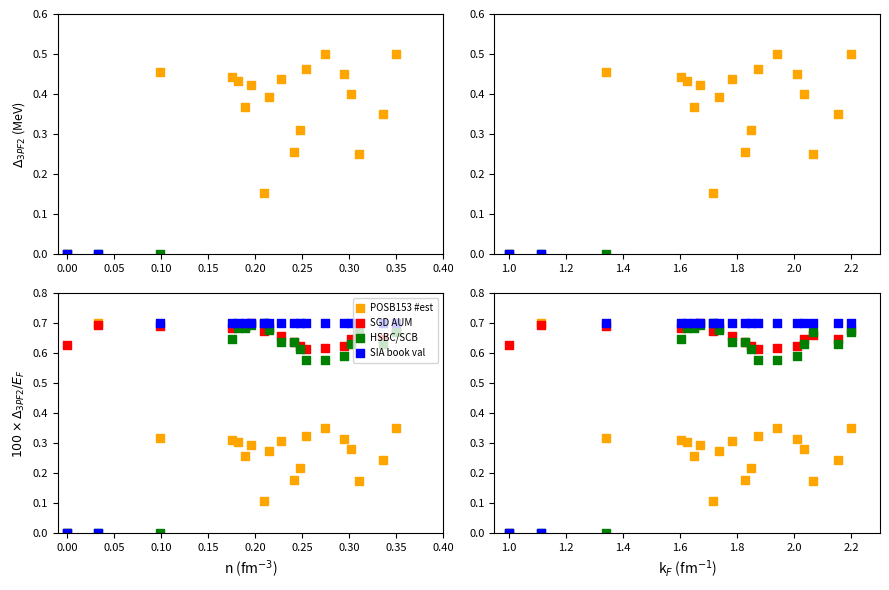

What are all the series names shown in the legend?

POSB153 #est, SGD AUM, HSBC/SCB, SIA book val